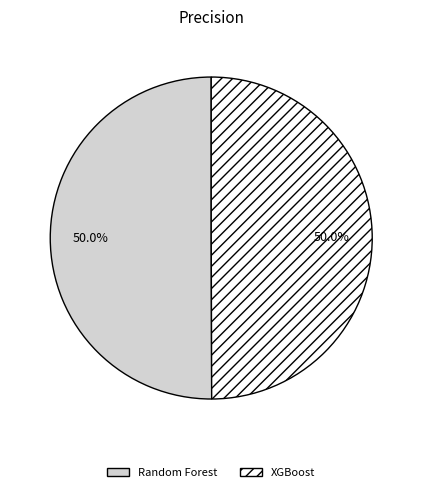

Do XGBoost and Random Forest together represent more than half of the pie?

Yes